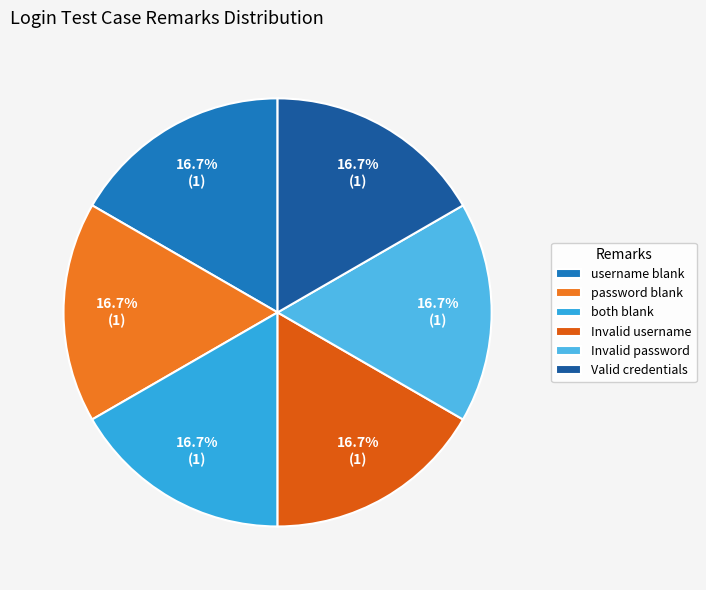

Rank the categories by value from lowest to highest.

username blank, Invalid username, Invalid password, Valid login credentials, password blank / both blank